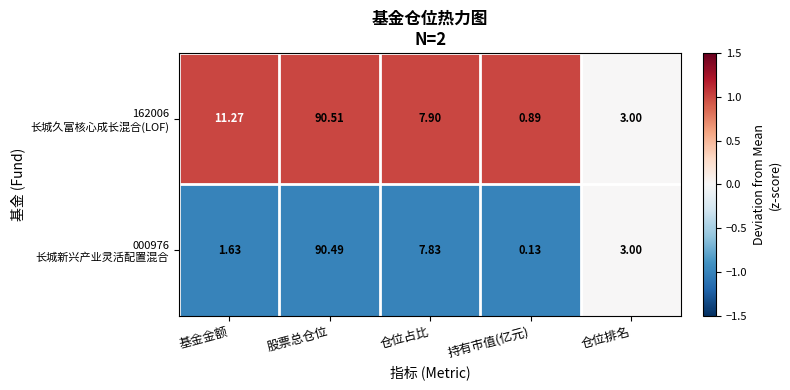

Which label corresponds to the largest value in the chart?

股票总仓位